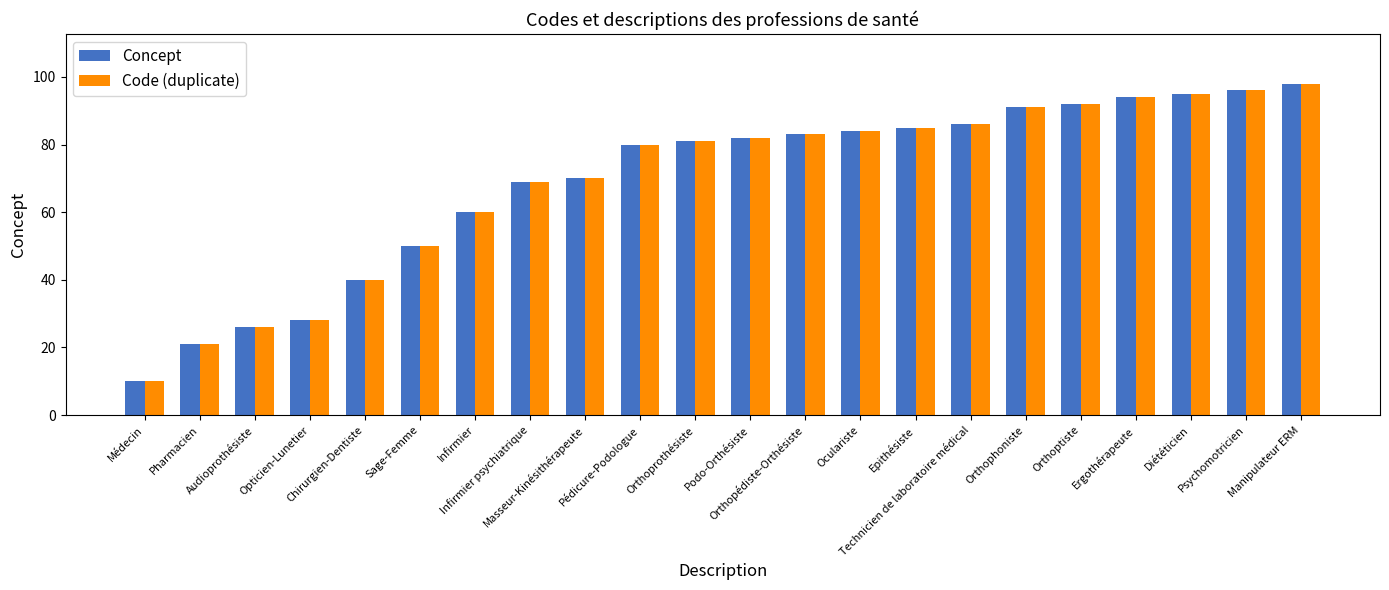

At how many categories does at least one series exceed 12?

21